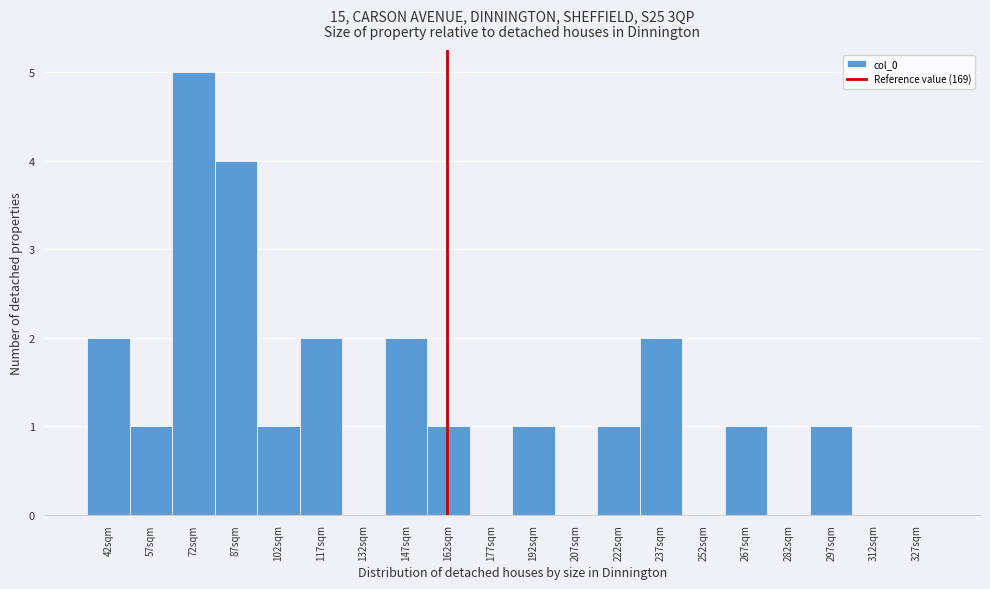

Reading left to right, transcribe all the data shown in this chart.

42sqm=2	57sqm=1	72sqm=5	87sqm=4	102sqm=1	117sqm=2	132sqm=0	147sqm=2	162sqm=1	177sqm=0	192sqm=1	207sqm=0	222sqm=1	237sqm=2	252sqm=0	267sqm=1	282sqm=0	297sqm=1	312sqm=0	327sqm=0